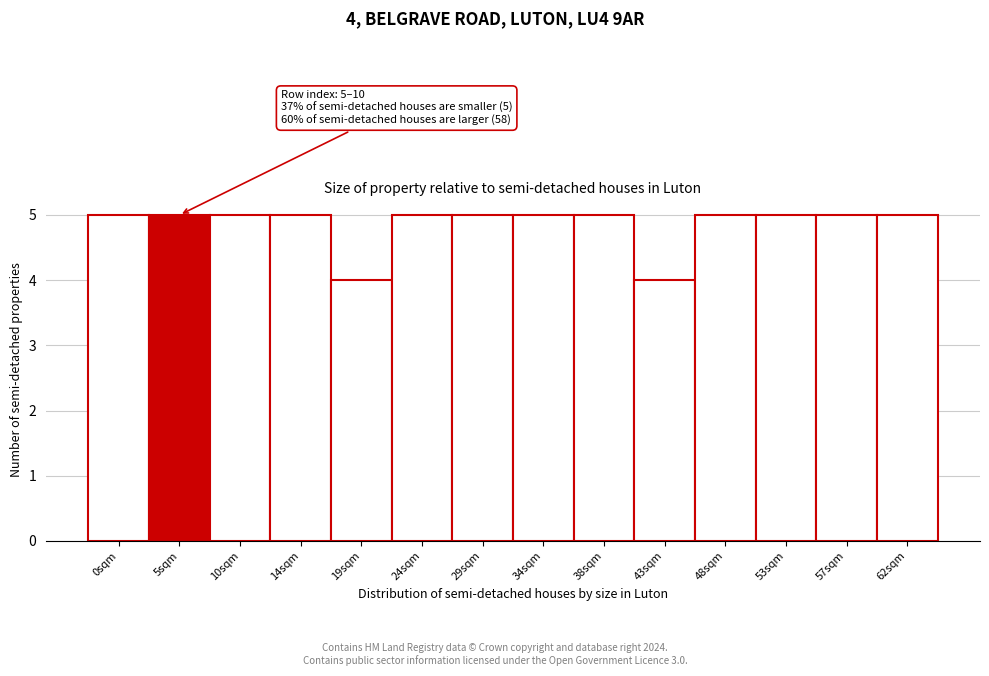

Reading left to right, extract all data points from this chart.

0sqm=5	5sqm=5	10sqm=5	14sqm=5	19sqm=4	24sqm=5	29sqm=5	34sqm=5	38sqm=5	43sqm=4	48sqm=5	53sqm=5	57sqm=5	62sqm=5